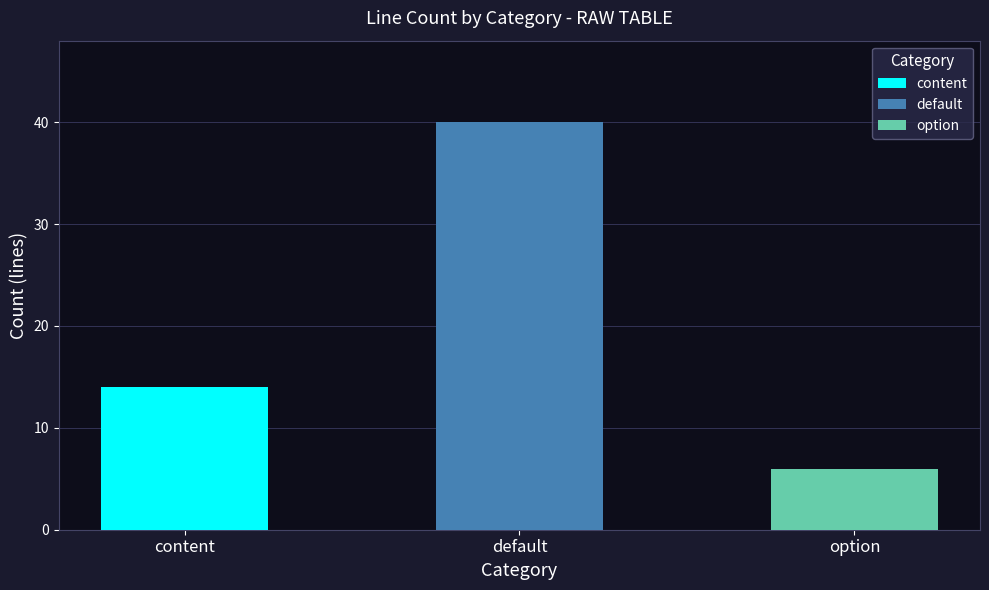

What is the minimum value shown in the chart?

6